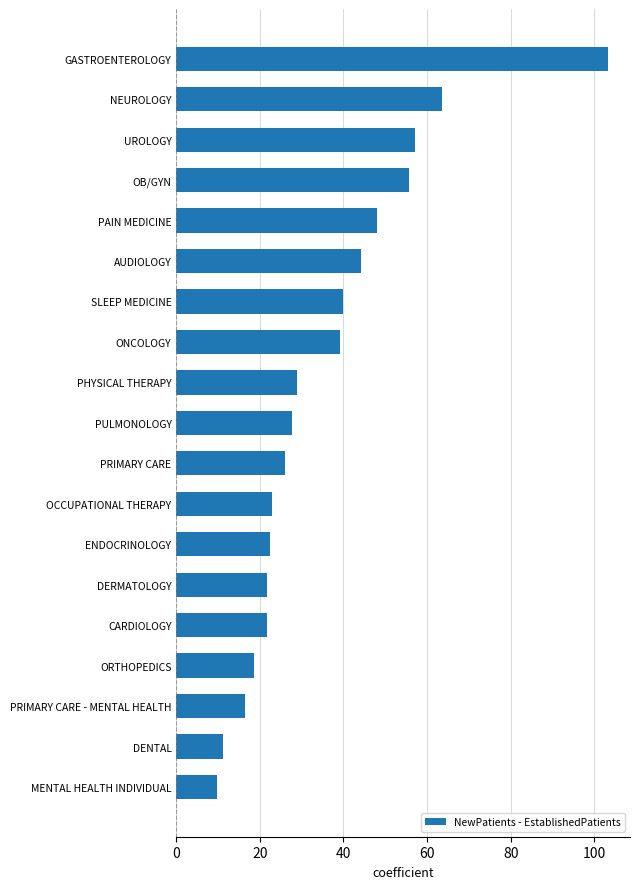

What is the greatest value displayed?

103.4